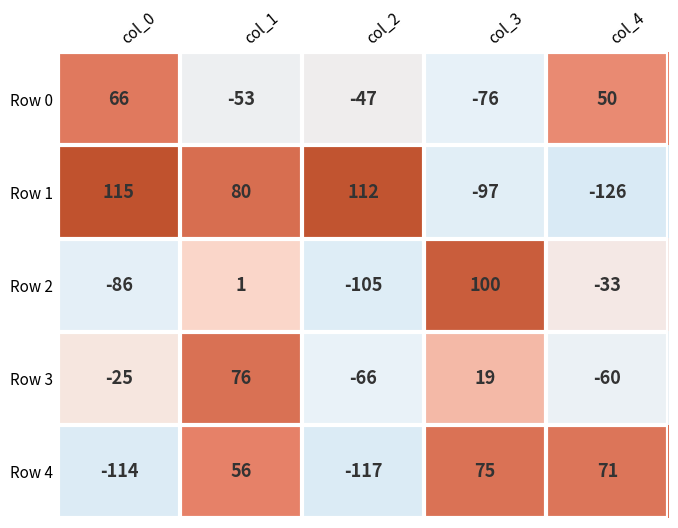

The value of Row 1 at col_2 is 31. True or false?

False